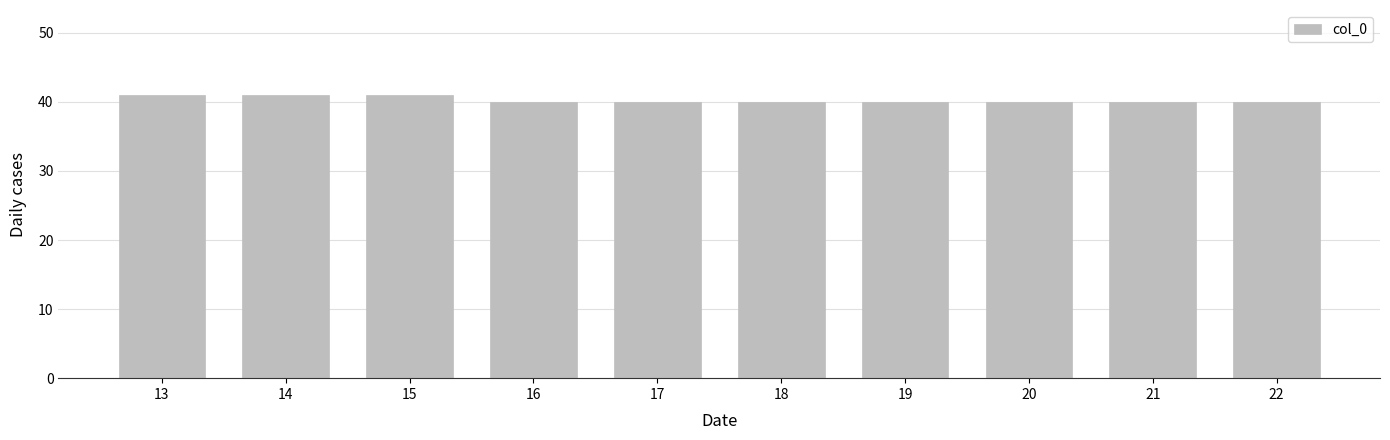

Approximately how many times larger is the value at 13 compared to 18?

1.0